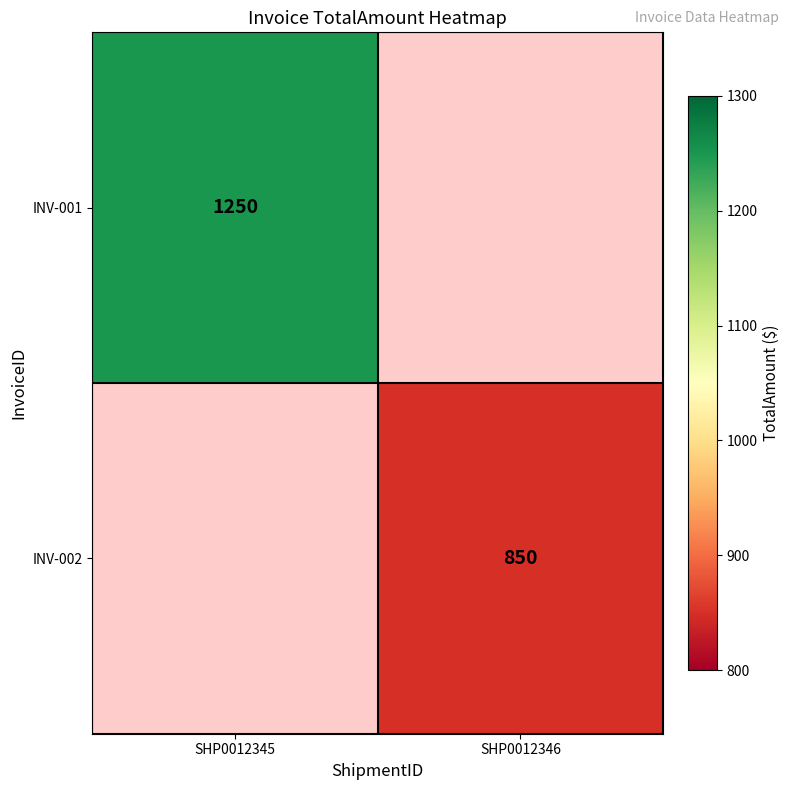

The INV-001 series shows 1645 at SHP0012345. True or false?

False